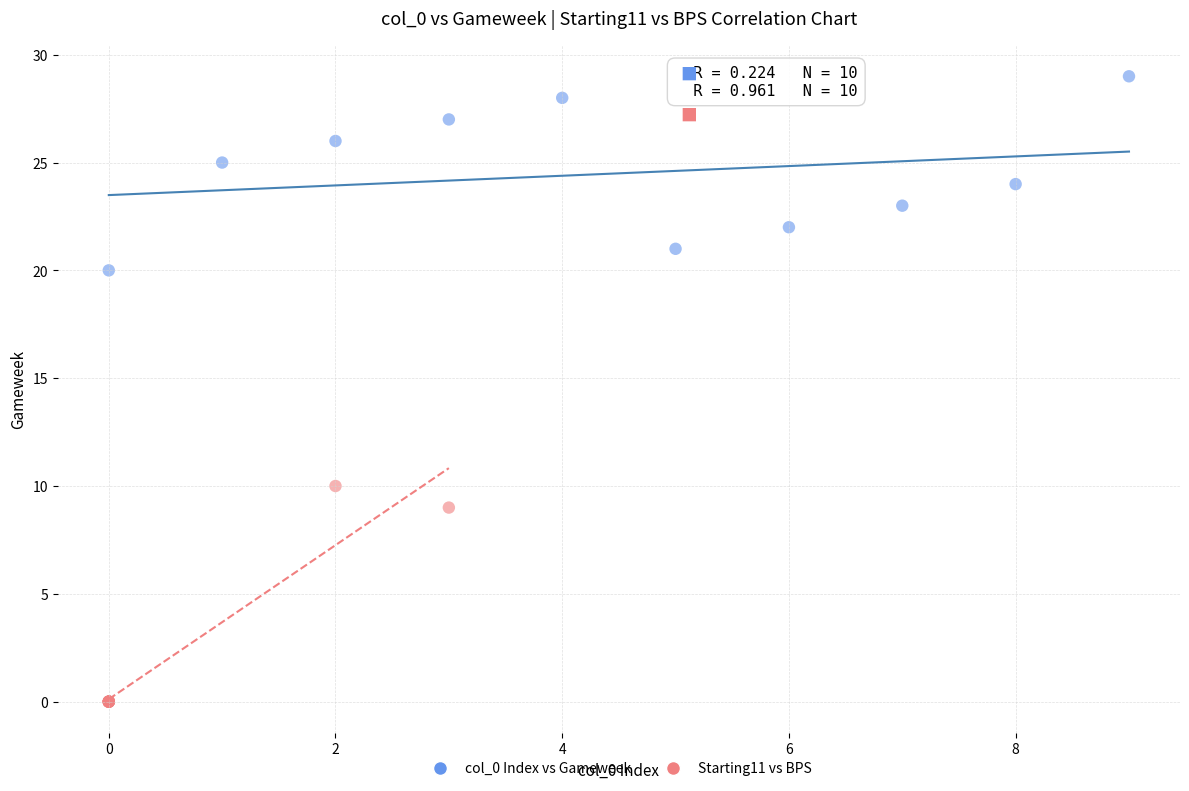

Which series contains the lowest Y value?

Starting11 vs BPS